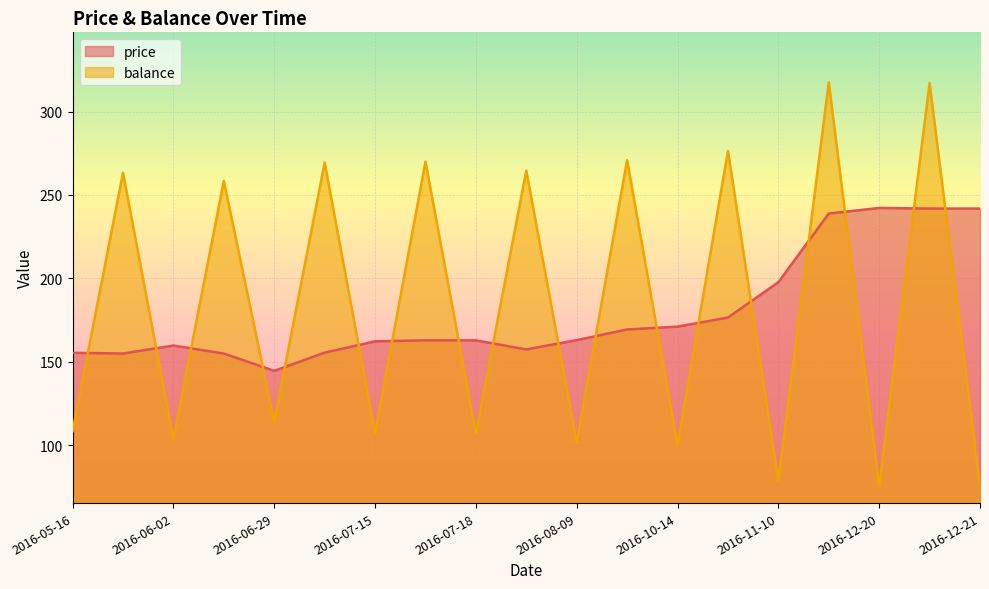

In price, how many points are higher than both neighbors (excluding endpoints)?

2